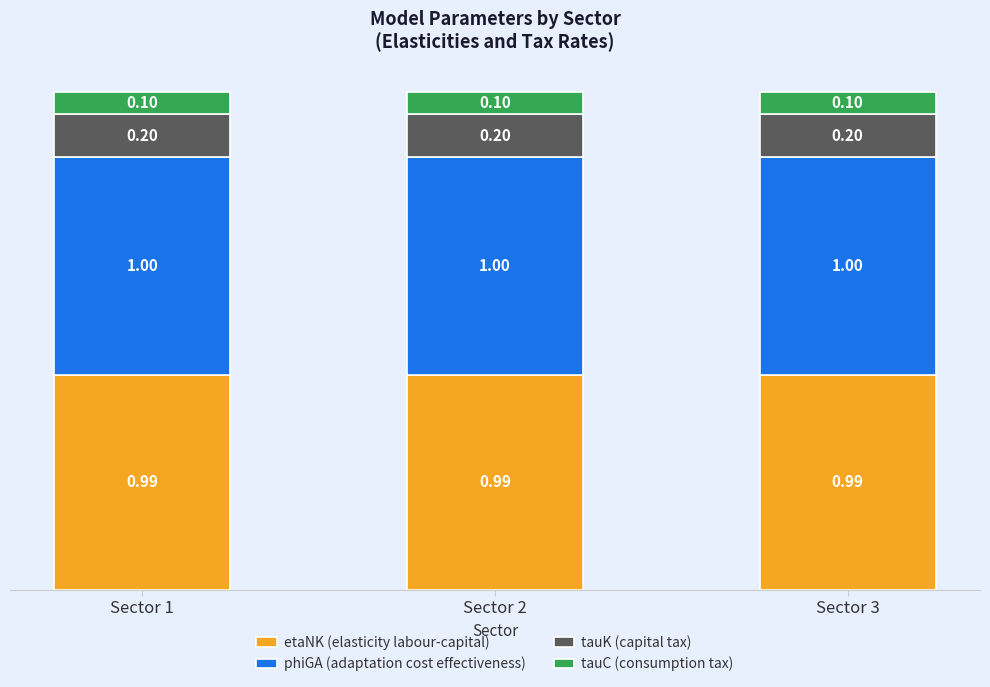

What is the total value across all series at Sector 2?

2.3